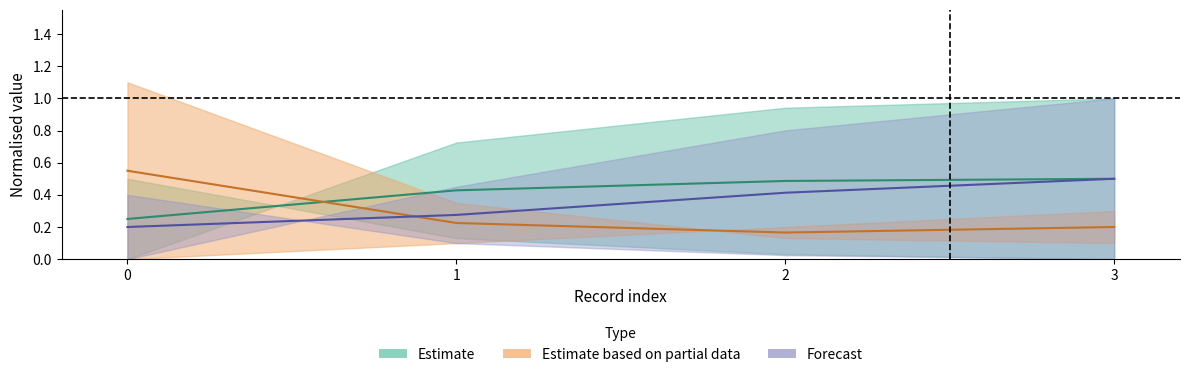

What is the difference between the maximum and second lowest values in the Tempo de missao [h] series?

0.4